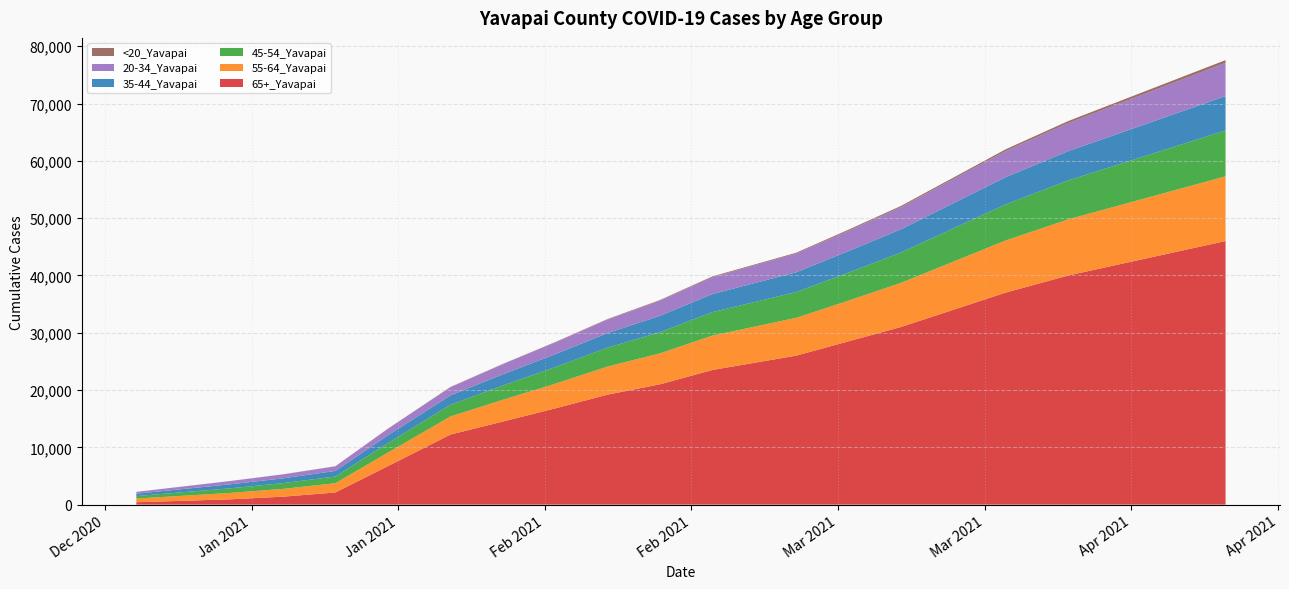

Reading left to right, list all the values displayed in this chart.

65+_Yavapai: 414	930	1386	2121	6699	12237	14500	16800	19200	21000	23500	26000	28500	31000	34000	37000	40000	42000	44000	46000
55-64_Yavapai: 645	1118	1365	1610	2365	3157	3800	4300	4900	5400	6000	6600	7100	7700	8400	9100	9800	10300	10800	11300
45-54_Yavapai: 435	805	999	1177	1642	2054	2500	2900	3300	3700	4100	4500	4900	5300	5800	6300	6800	7200	7600	8000
35-44_Yavapai: 412	698	836	975	1366	1616	1950	2250	2550	2850	3150	3450	3750	4050	4400	4750	5100	5400	5700	6000
20-34_Yavapai: 313	569	690	796	1134	1432	1750	2050	2350	2650	2950	3250	3550	3850	4200	4550	4900	5200	5500	5800
<20_Yavapai: 8	12	16	22	30	48	60	75	90	110	130	160	190	220	260	310	360	400	440	480